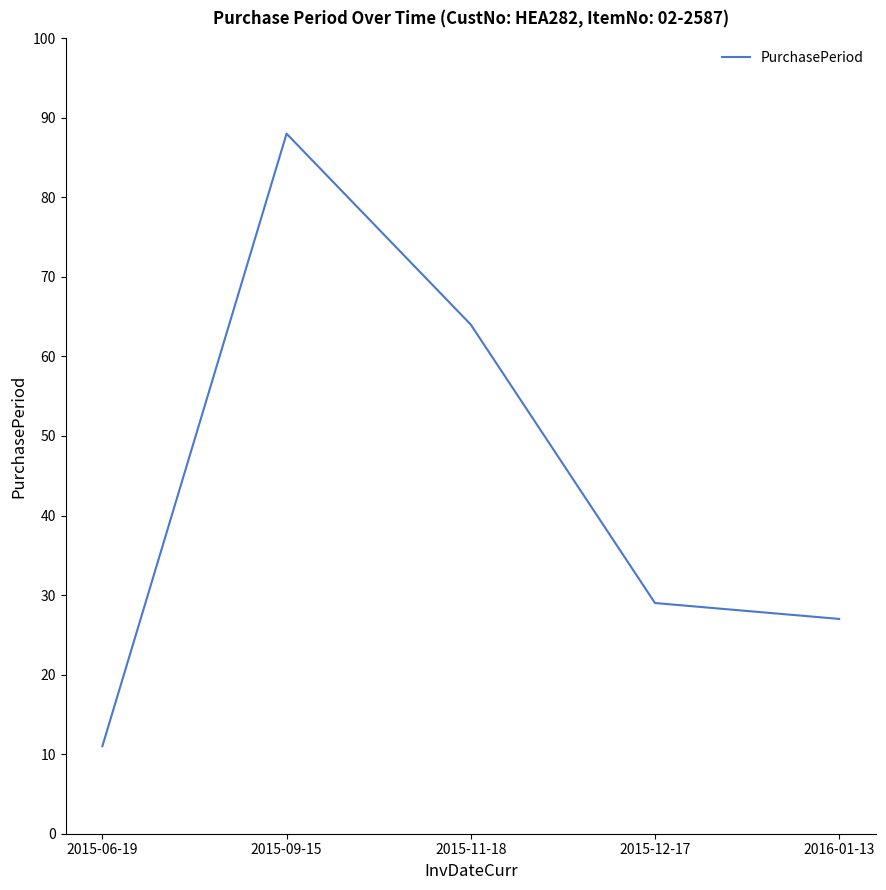

Reading left to right, extract all data points from this chart.

2015-06-19=11	2015-09-15=88	2015-11-18=64	2015-12-17=29	2016-01-13=27